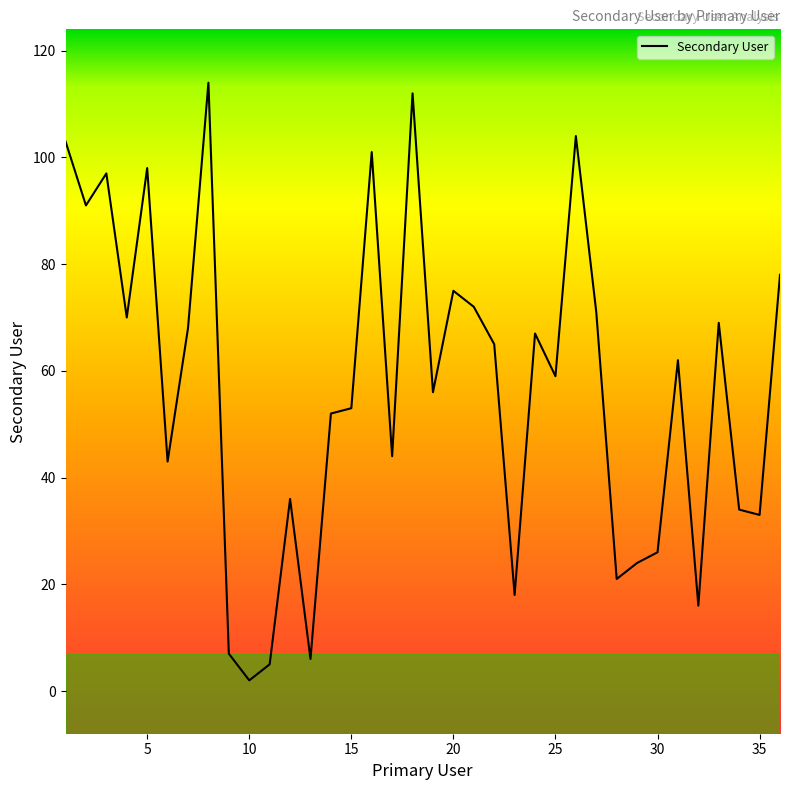

What is the greatest value displayed?

114